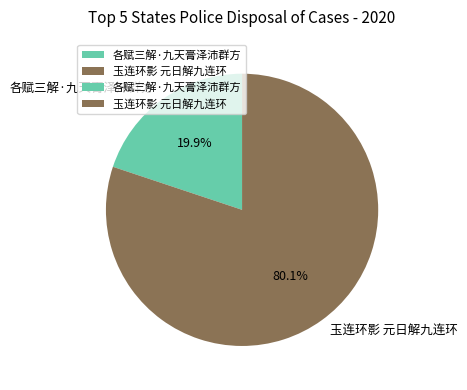

How many slices are in this pie chart?

2